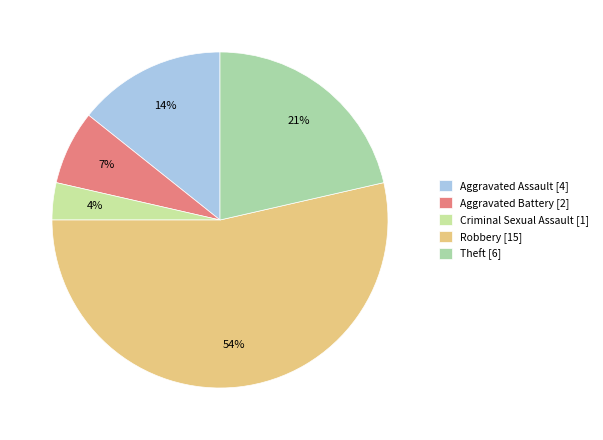

What is the smallest slice in the pie chart?

Criminal Sexual Assault